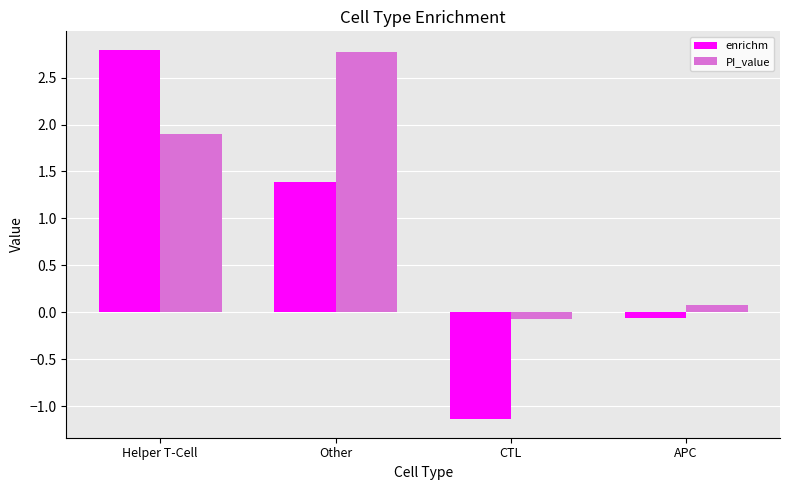

What is the sum of all PI_value values?

4.7